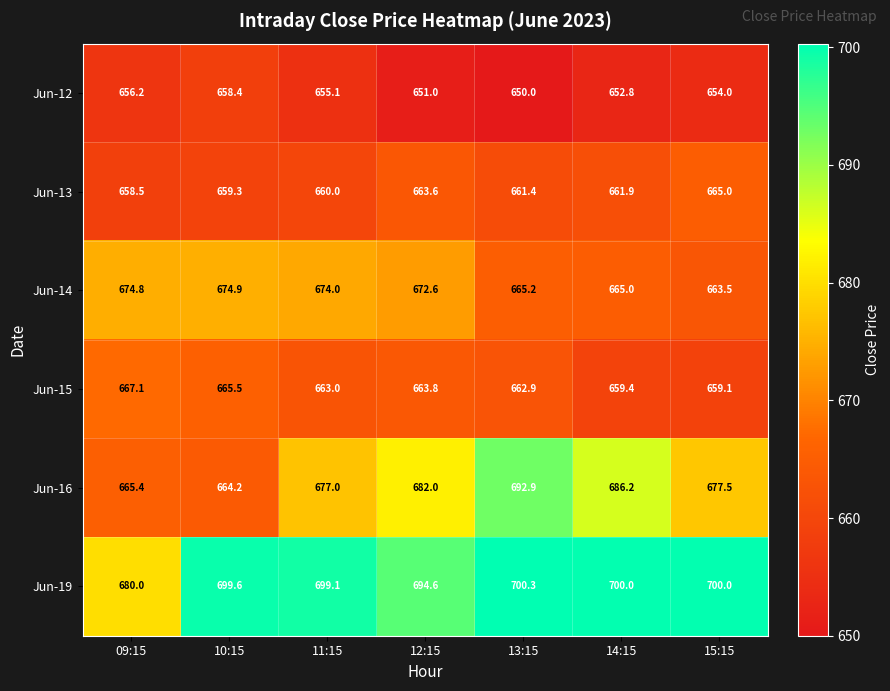

Which label corresponds to the largest value in the chart?

13:15